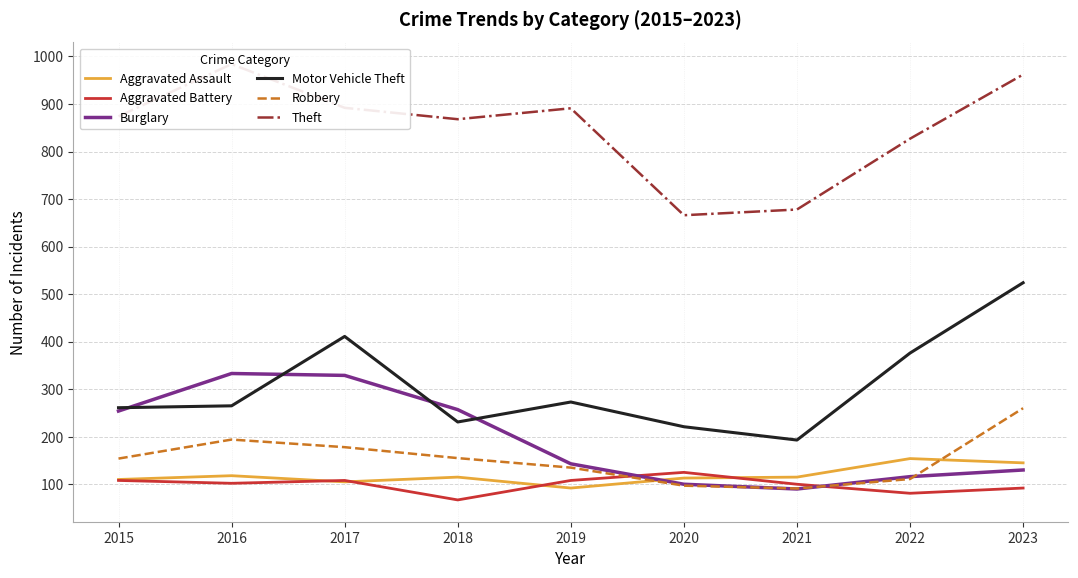

What is the average value of the Theft series?

849